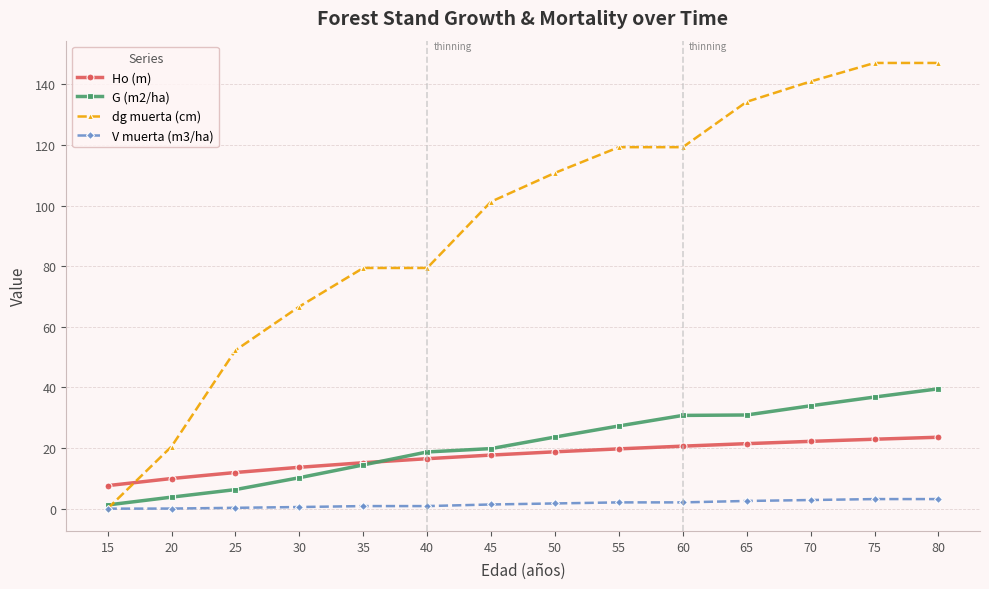

True or false: dg muerta (cm) has a value of 137.4 at 45.

False